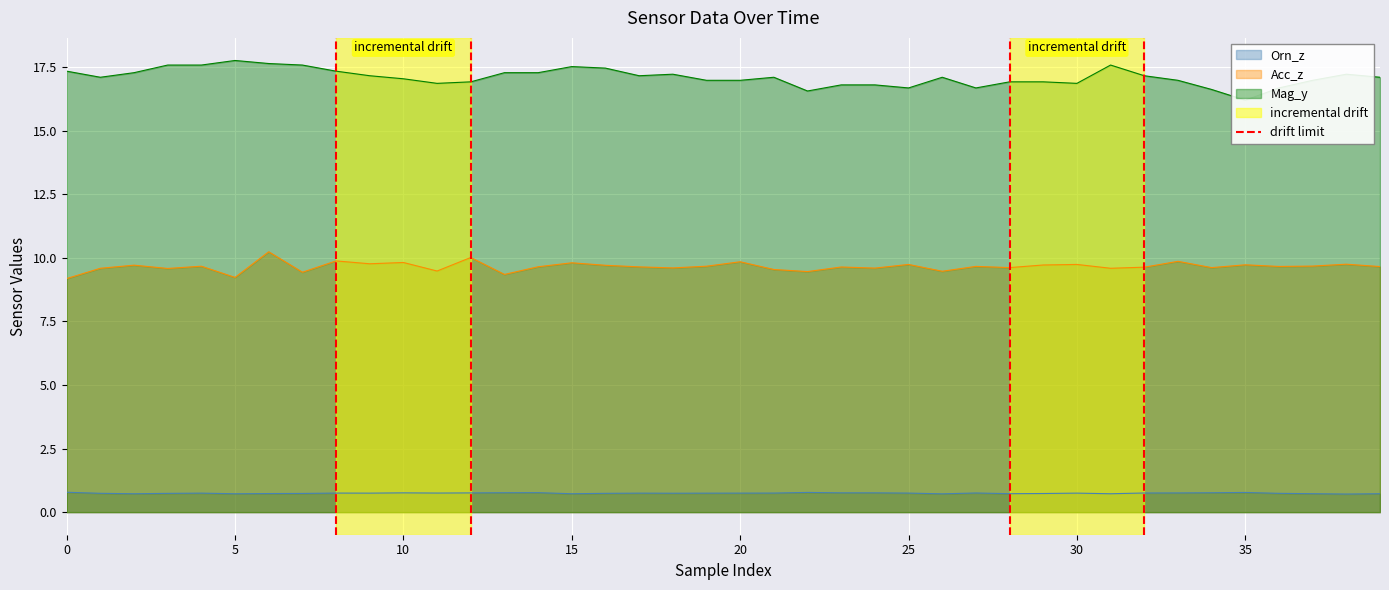

The value of Acc_z at 15 is 15.7. True or false?

False